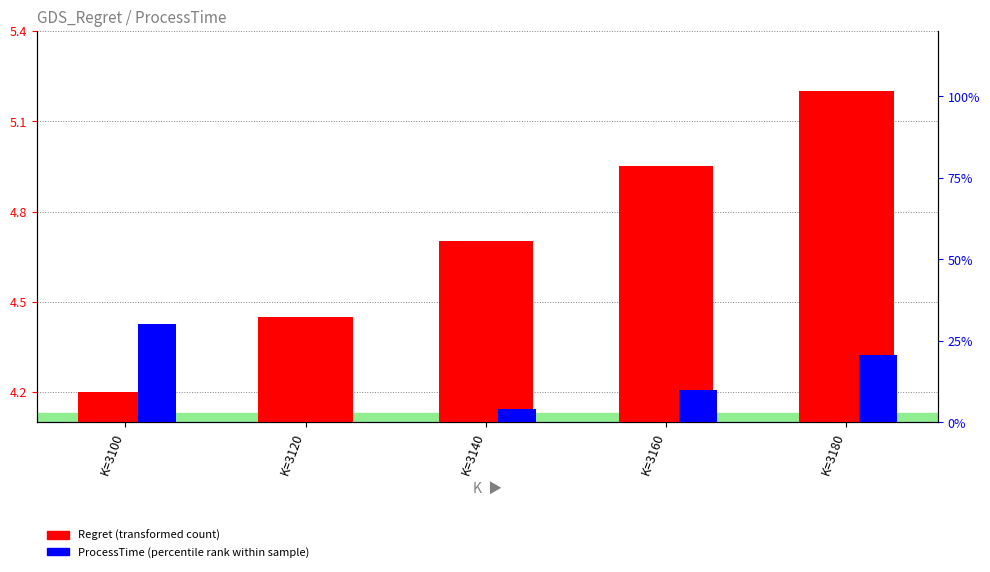

True or false: ProcessTime (percentile) has a value of 0.3 at K=3100.

True